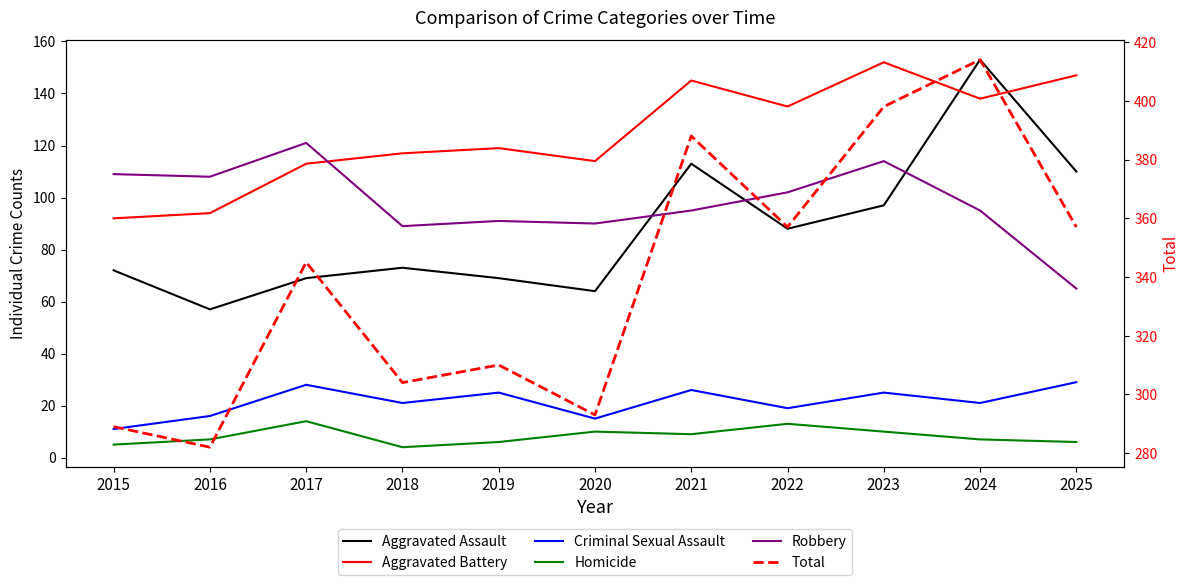

What is the maximum value for Criminal Sexual Assault?

29